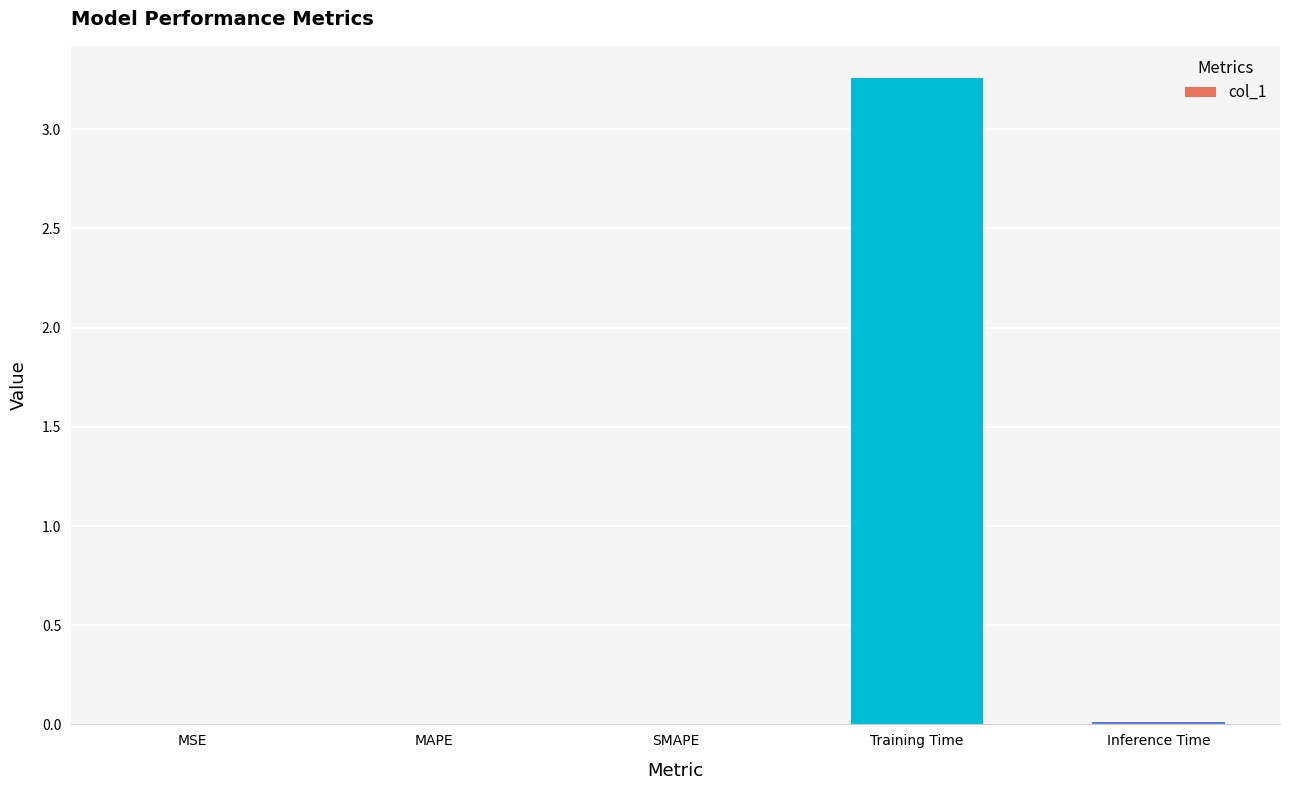

Which label corresponds to the largest value in the chart?

Training Time